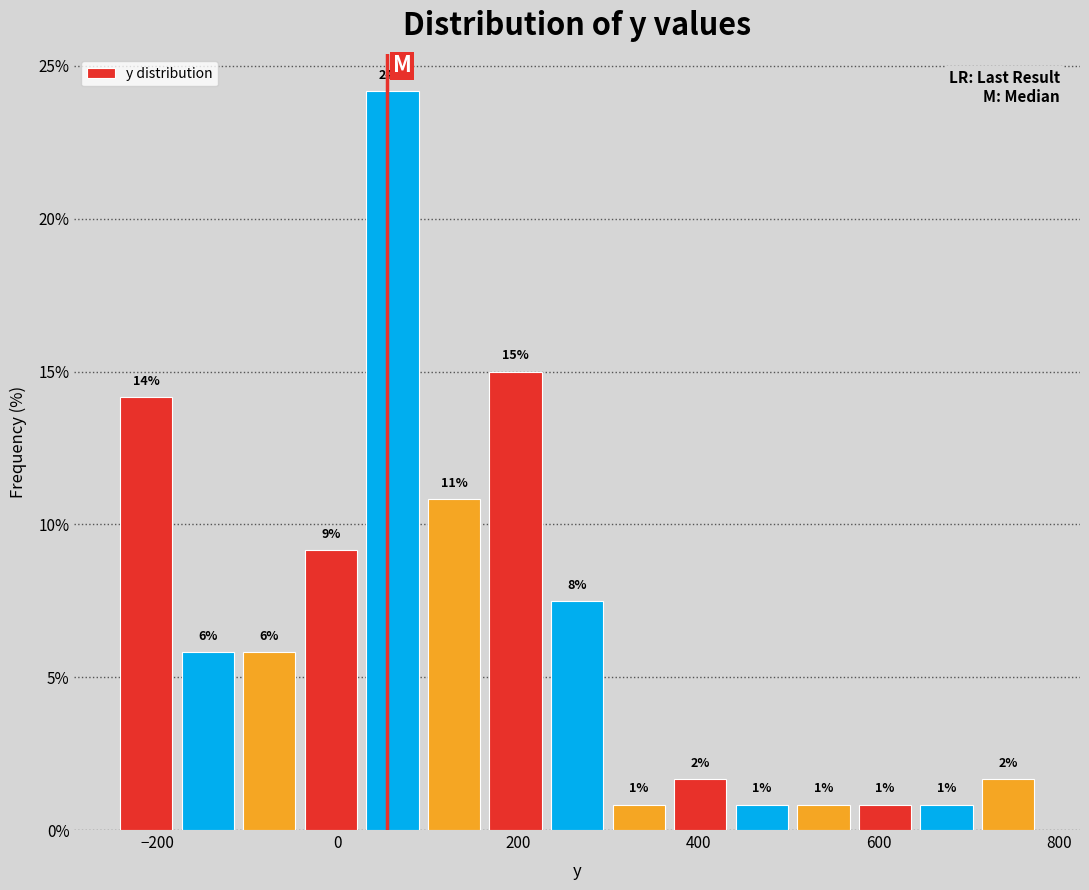

Around what value on the x-axis is the tallest bar? Give the approximate position of its centre, as read against the axis.

60